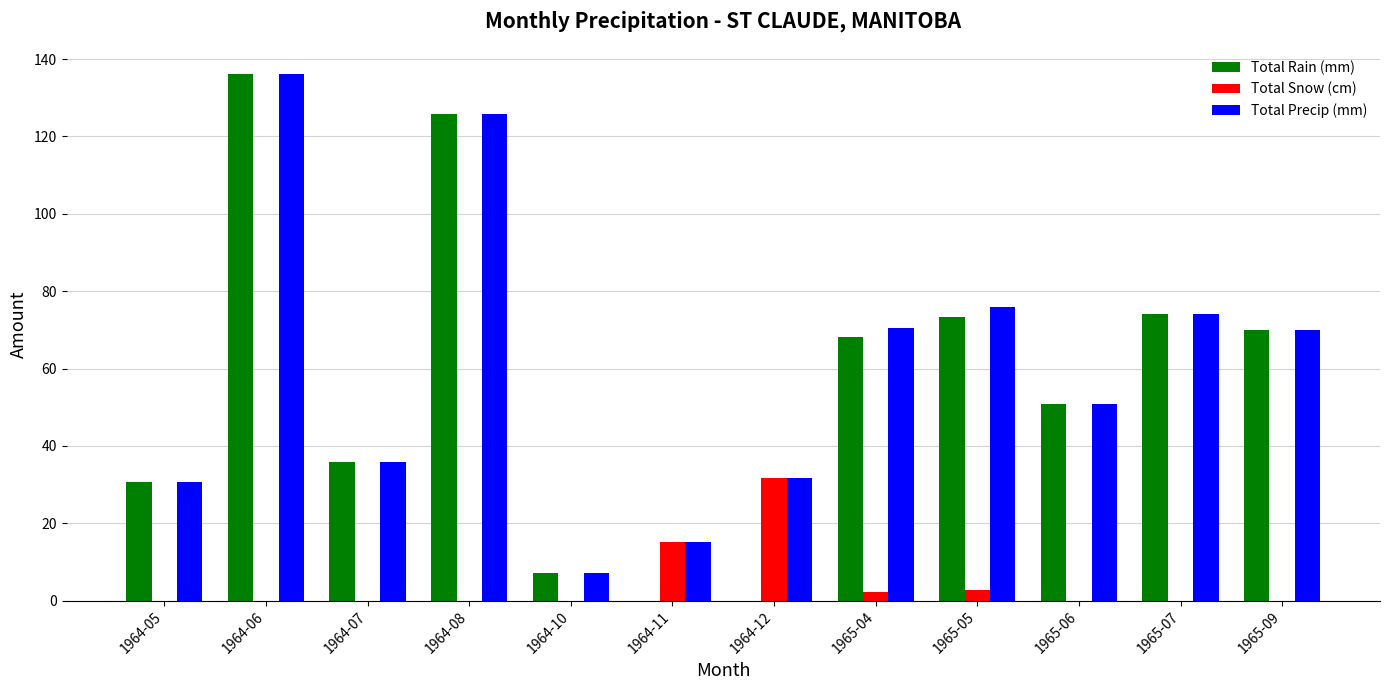

Is the value of Total Rain (mm) at 1964-06 greater than the value of Total Precip (mm) at 1964-05?

Yes